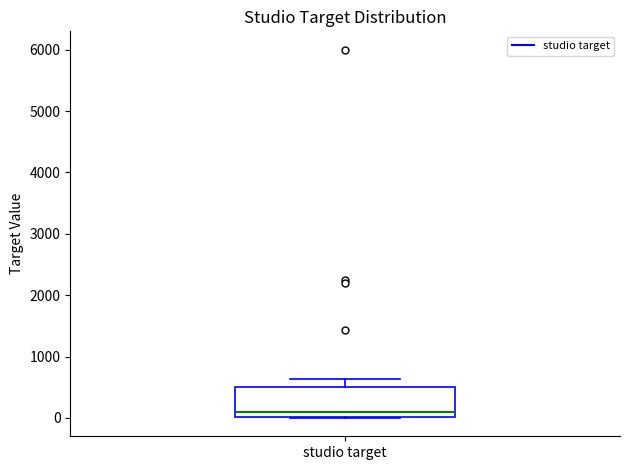

Where does the median line of the box for studio target sit on the y-axis? The values are not printed on the chart, so give them approximately, as read against the axis.

100